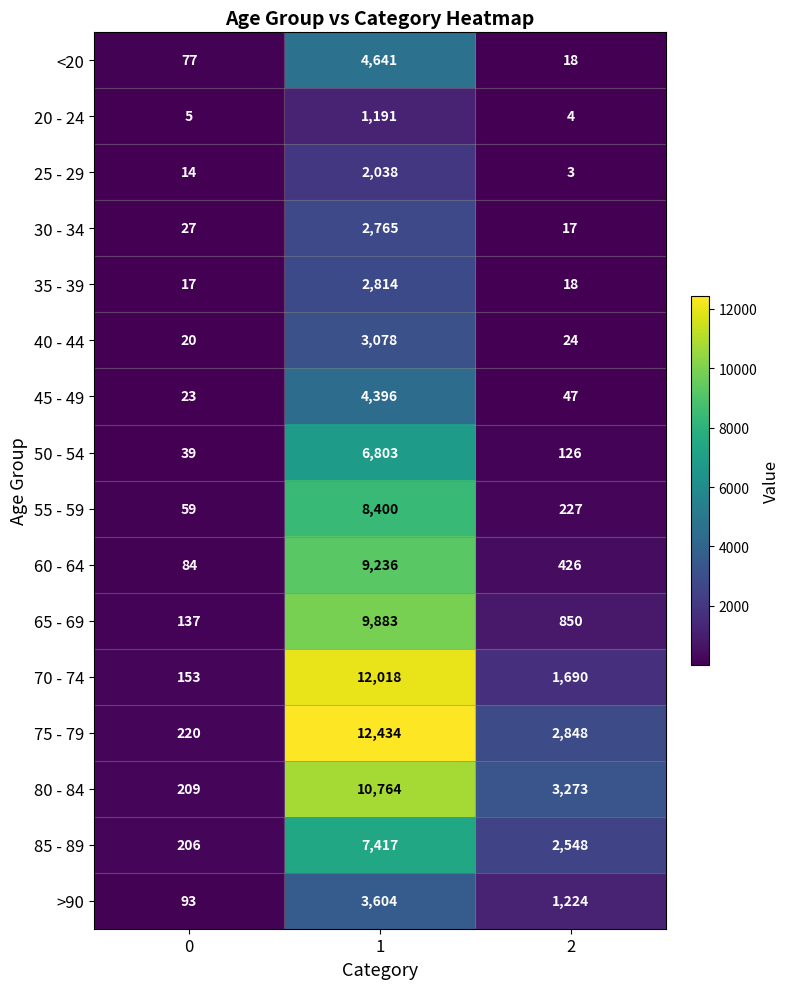

How many distinct data groups are displayed?

16